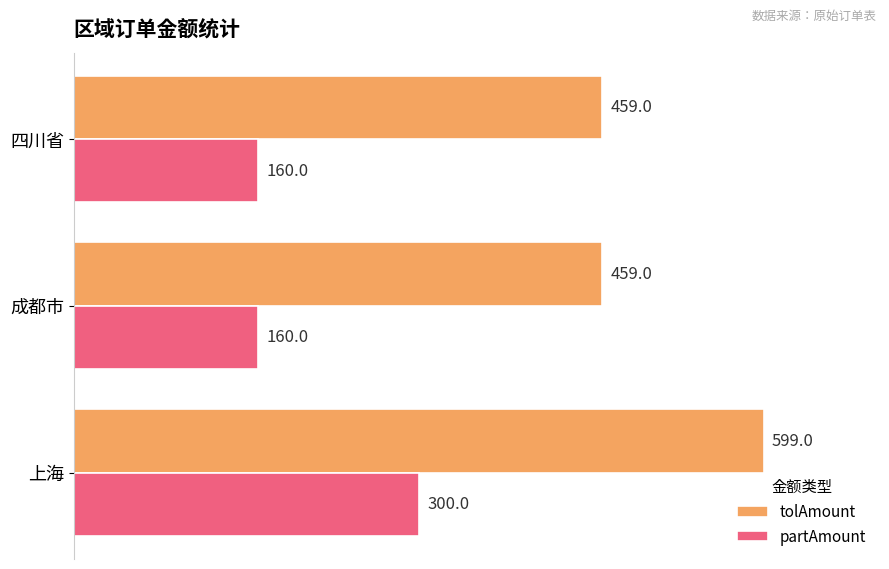

True or false: tolAmount has a value of 599 at 上海.

True